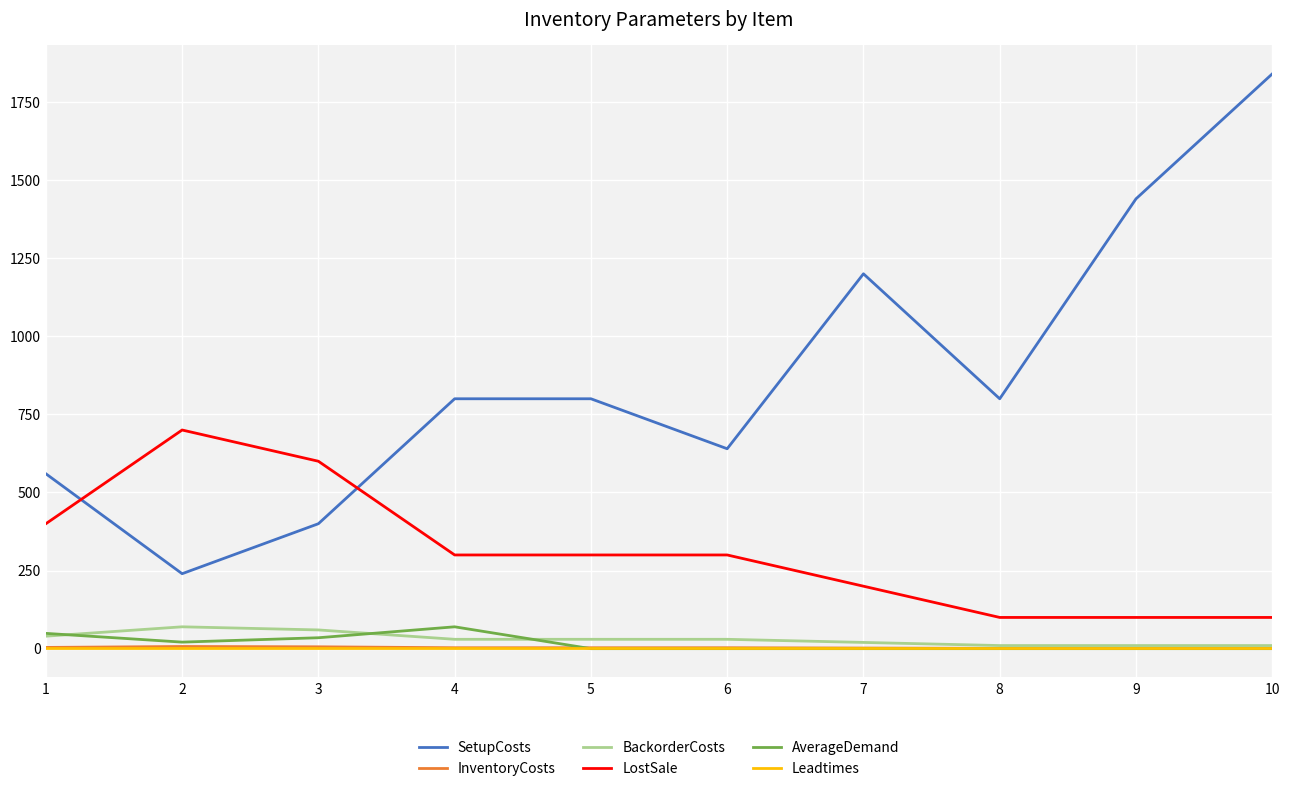

Which series has the largest total across all categories?

SetupCosts